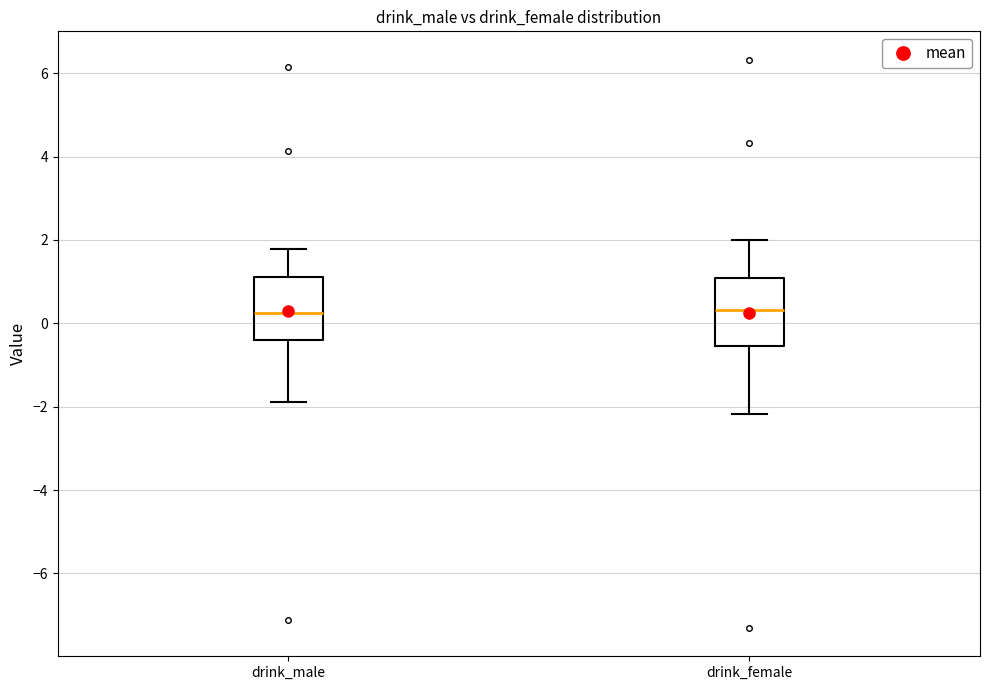

Where is the lower edge of the box for drink_male on the y-axis? The values are not printed on the chart, so give them approximately, as read against the axis.

-0.4